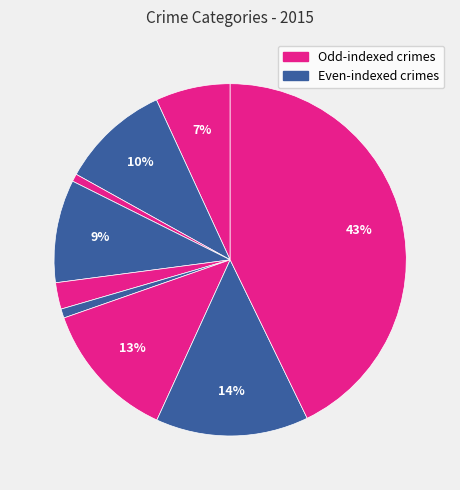

Count the number of slices in the pie.

9